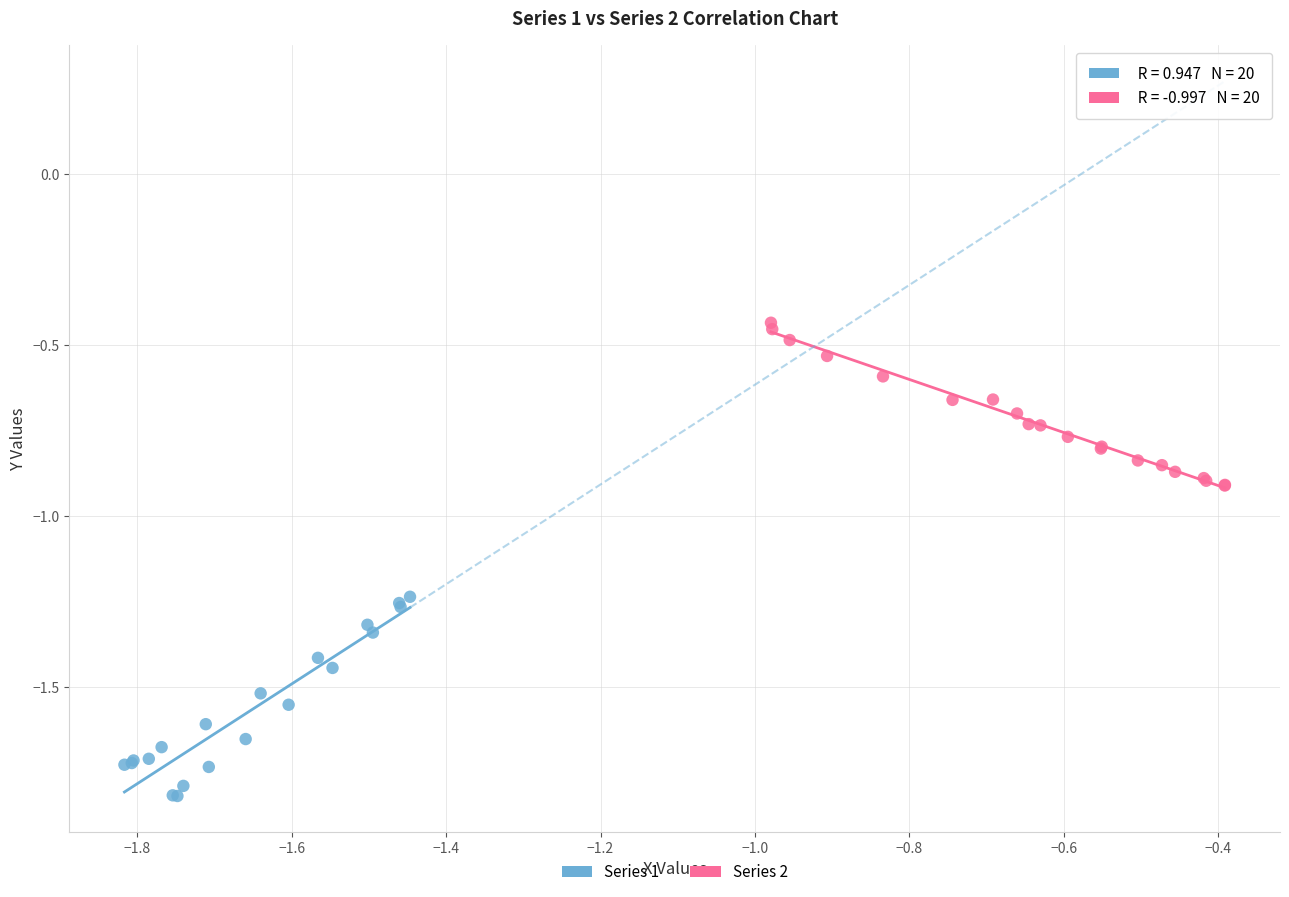

Which series contains the lowest Y value?

Series 1